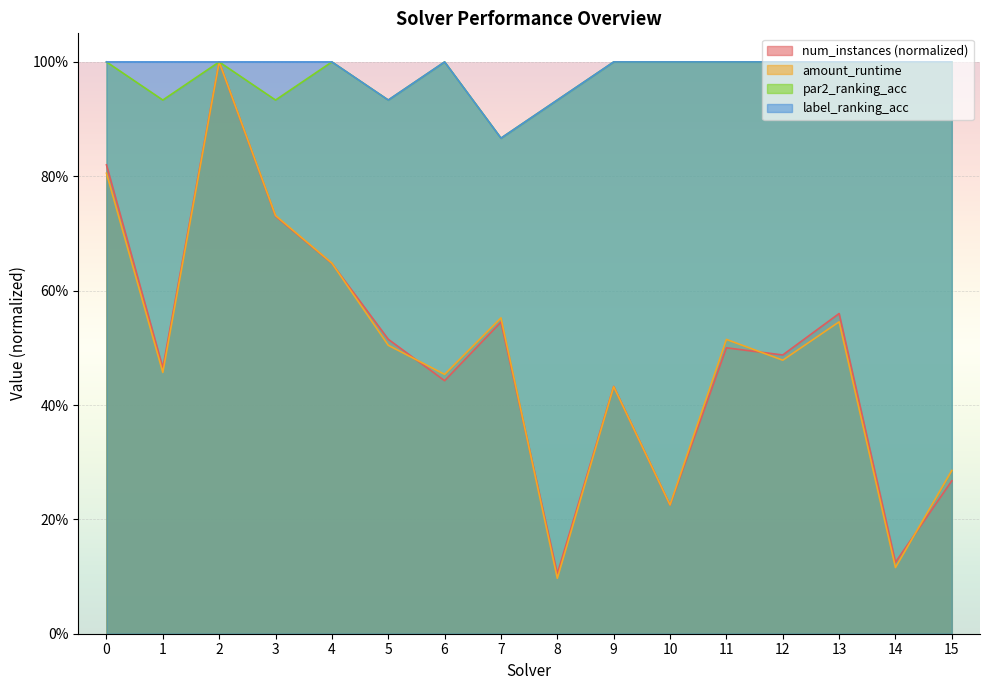

What is the difference between the second highest and second lowest values in the num_instances series?

0.7